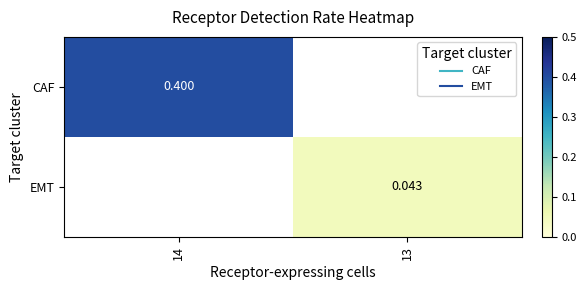

What is the lowest value of the CAF series?

0.4